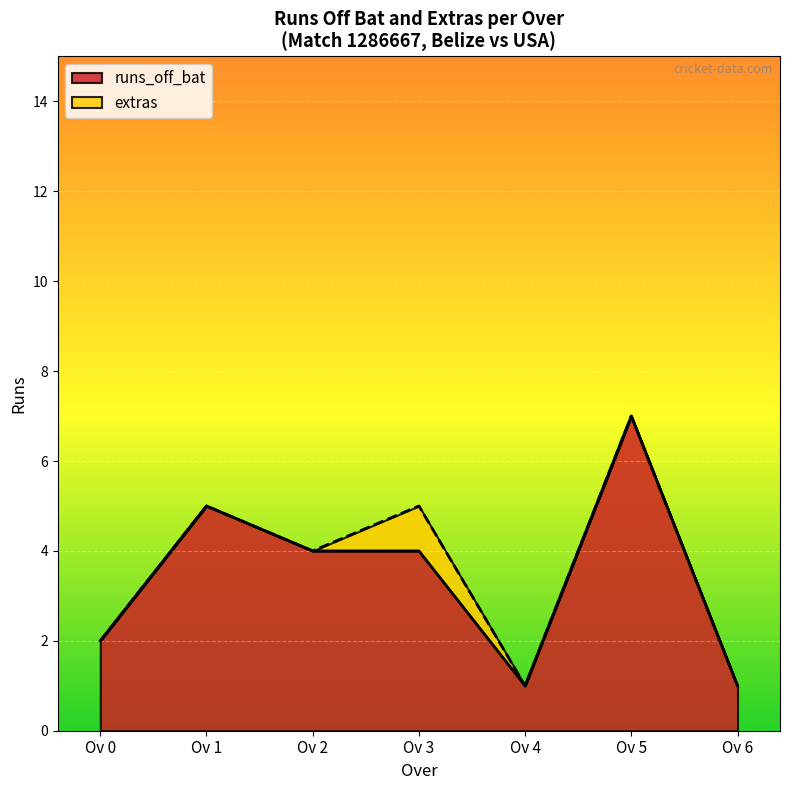

True or false: runs_off_bat has a value of 4 at Ov 3.

True